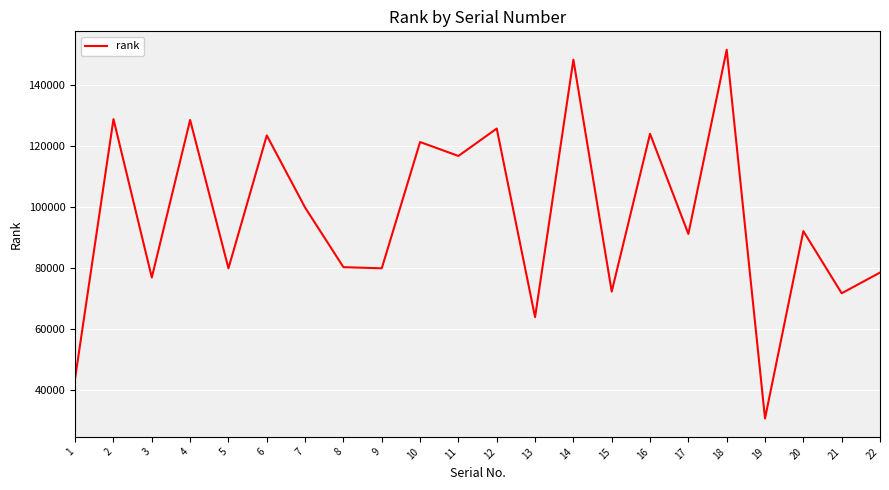

True or false: there are more than 0 points higher than both neighbors.

True